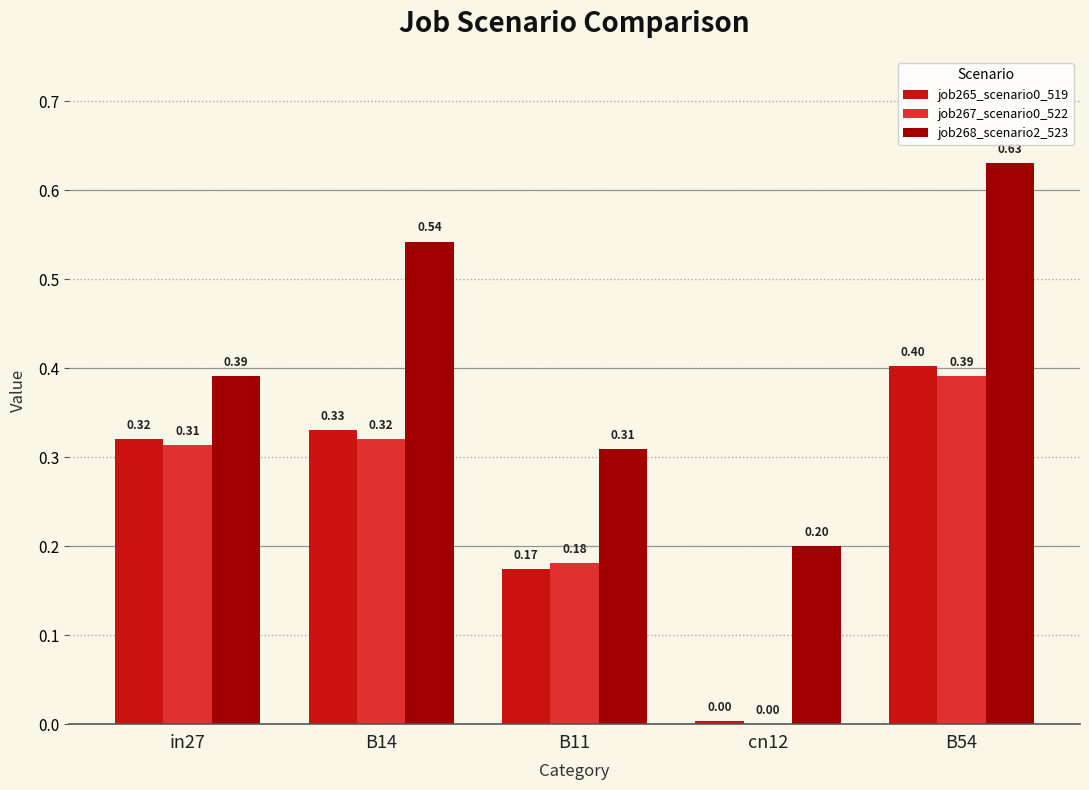

The value of job267_scenario0_522 at B54 is 0.4. True or false?

True